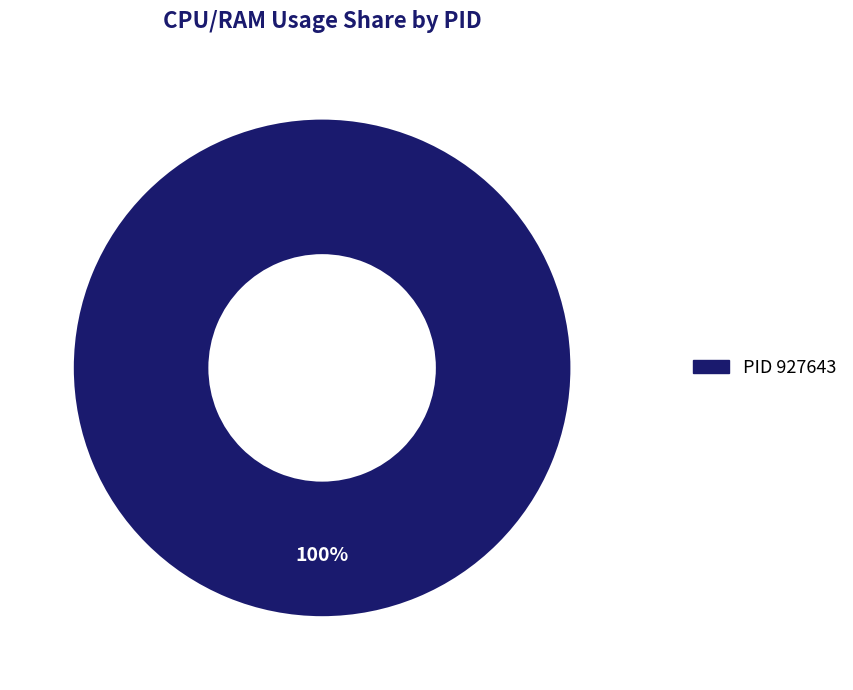

Is there any slice that represents more than half of the pie?

Yes